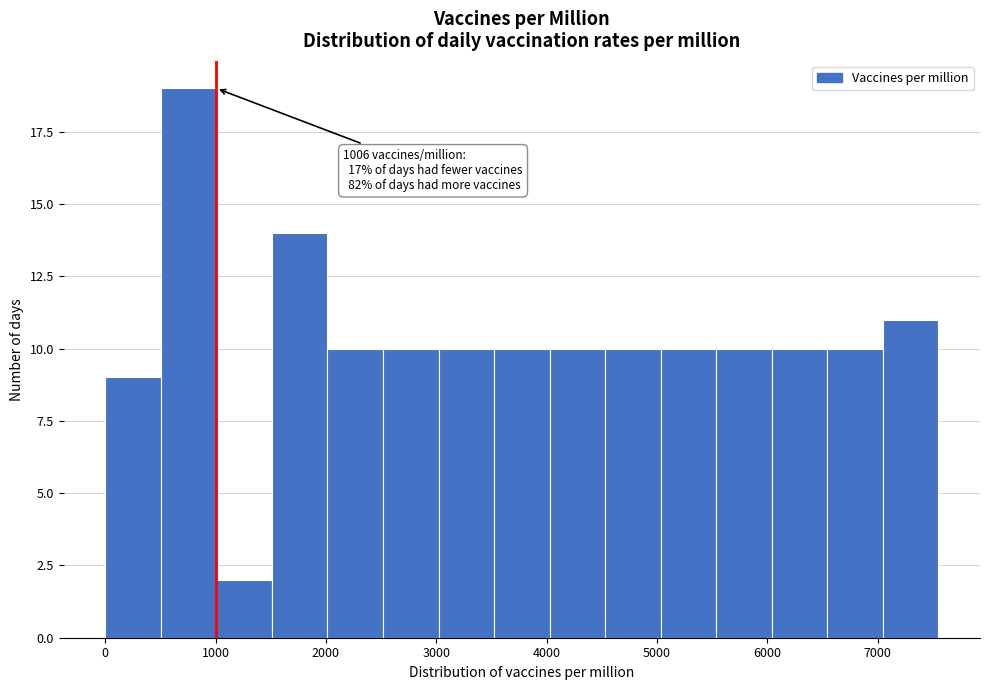

Over which range of the x-axis is the bar tallest?

500 to 1000